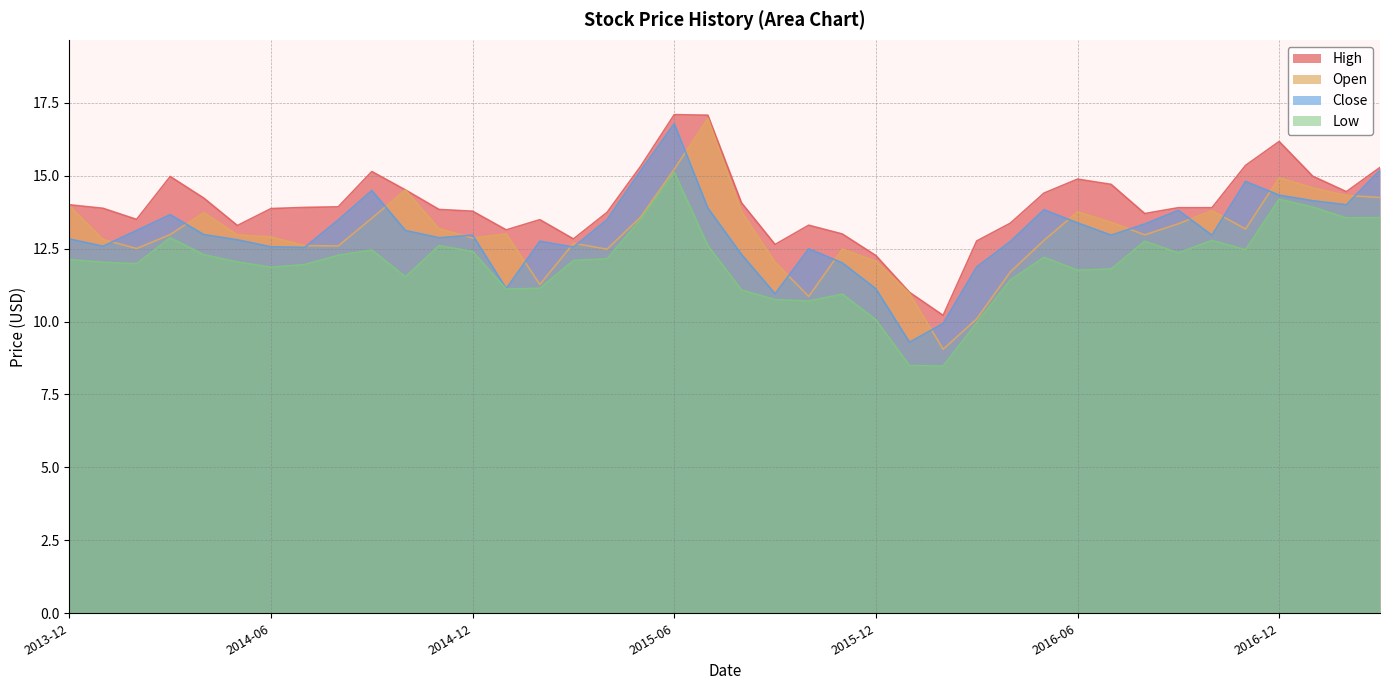

At which category does High reach its first local peak?

2014-03-01